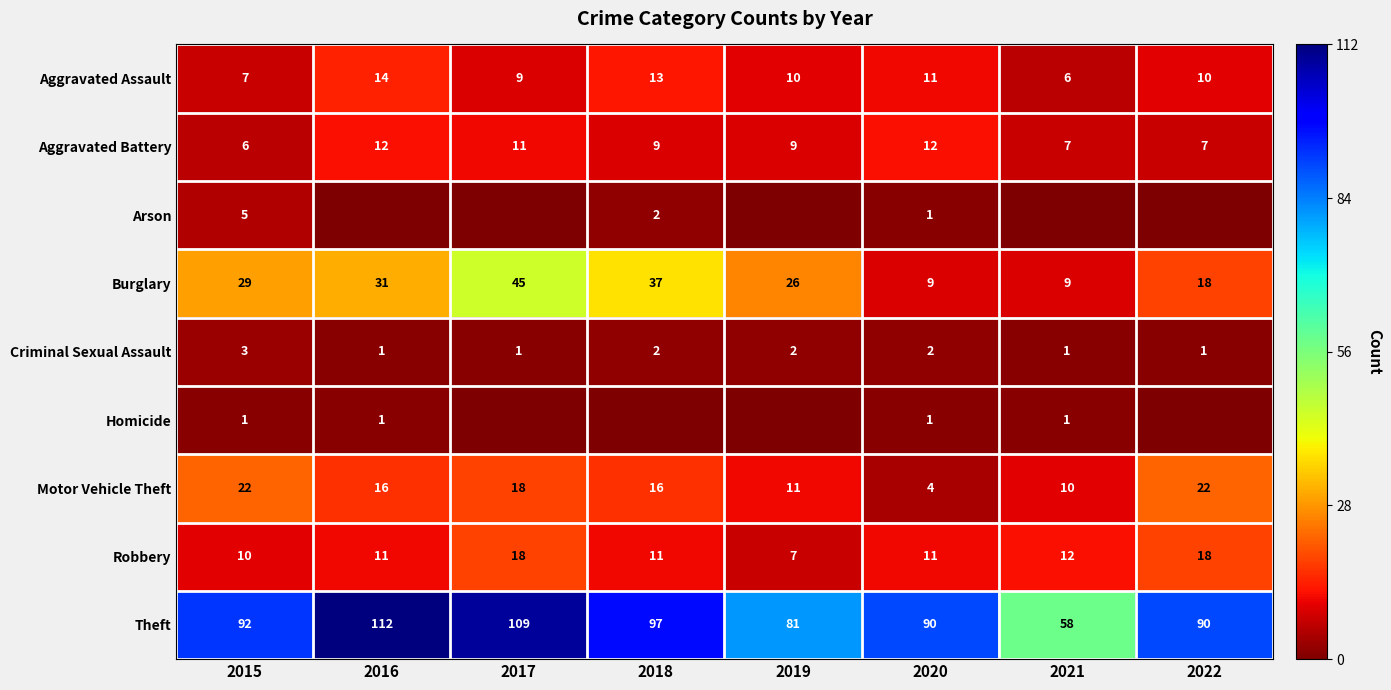

What is the spread (max minus min) of values at 2015?

91